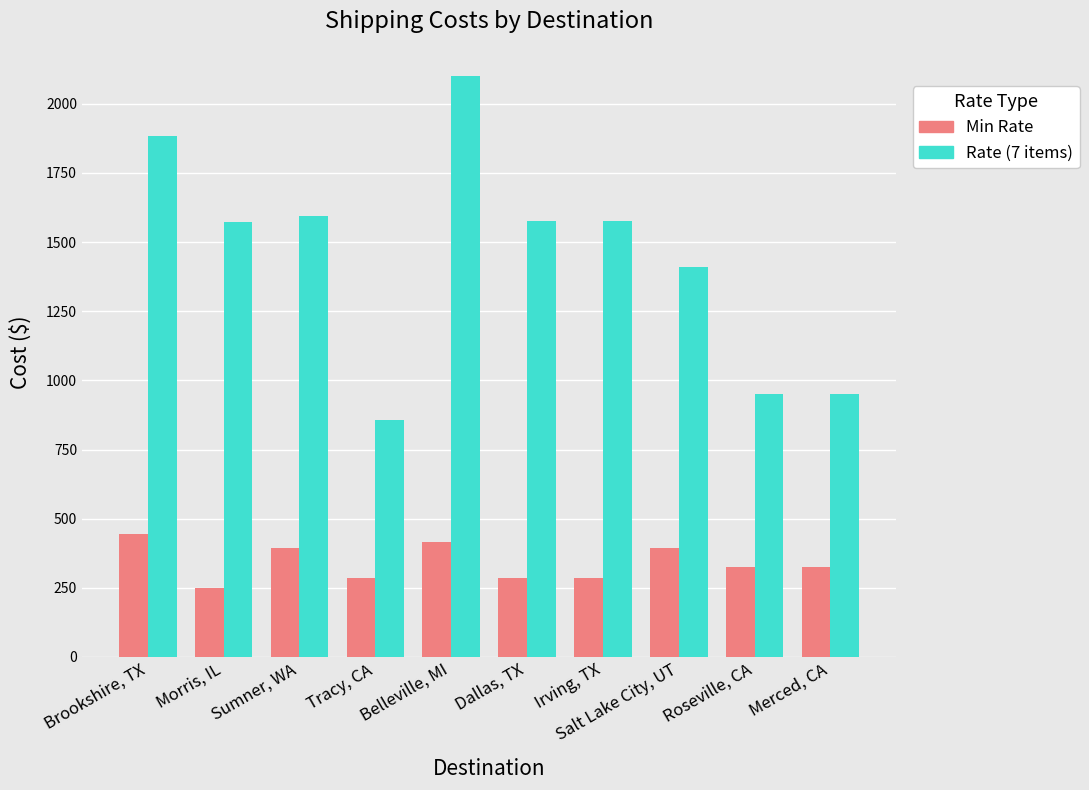

What value does the Min Rate series have at Salt Lake City, UT, to the nearest 10?

400